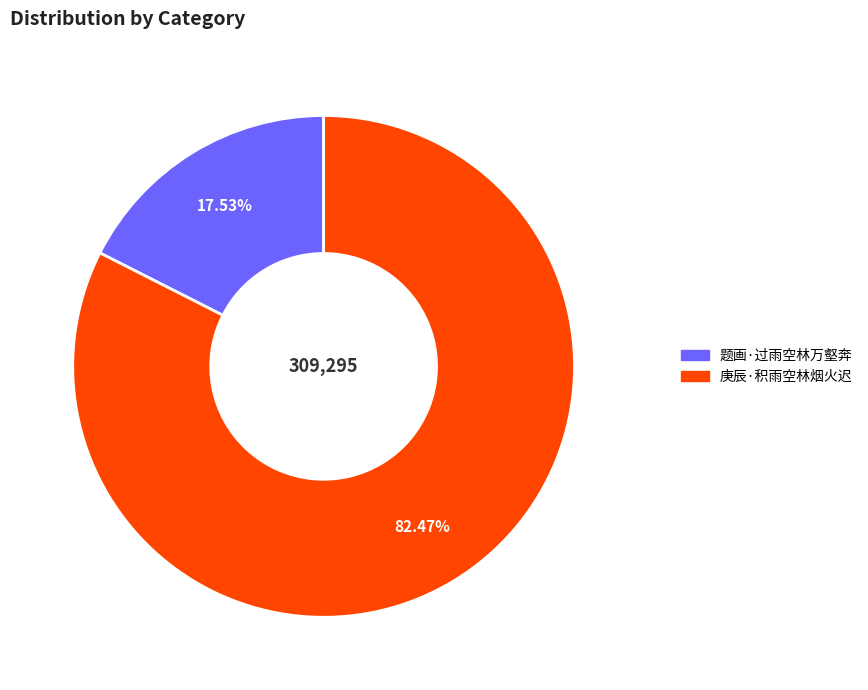

To the nearest percent, what is the combined percentage of 庚辰·积雨空林烟火迟 and 题画·过雨空林万壑奔?

100%